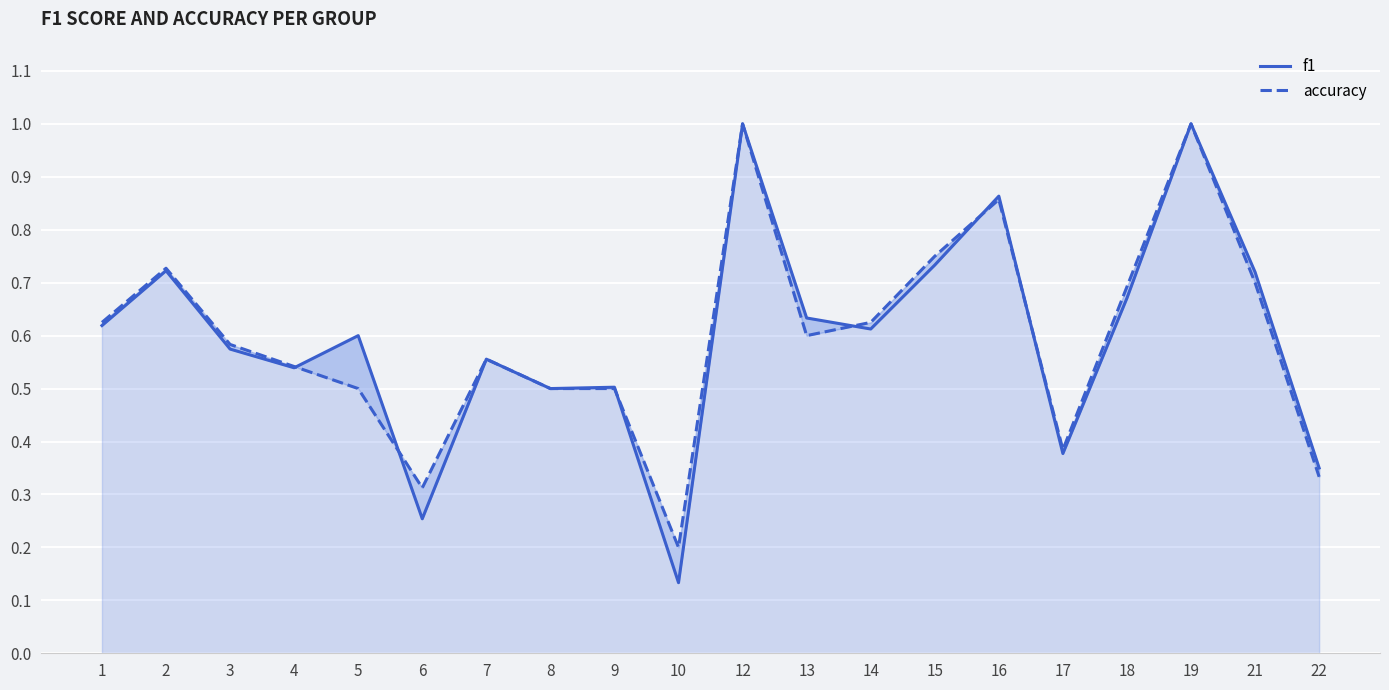

Reading right to left, list all the values displayed in this chart.

f1: 22=0.4	21=0.7	19=1.0	18=0.7	17=0.4	16=0.9	15=0.7	14=0.6	13=0.6	12=1.0	10=0.1	9=0.5	8=0.5	7=0.6	6=0.3	5=0.6	4=0.5	3=0.6	2=0.7	1=0.6
accuracy: 22=0.3	21=0.7	19=1.0	18=0.7	17=0.4	16=0.9	15=0.8	14=0.6	13=0.6	12=1.0	10=0.2	9=0.5	8=0.5	7=0.6	6=0.3	5=0.5	4=0.5	3=0.6	2=0.7	1=0.6